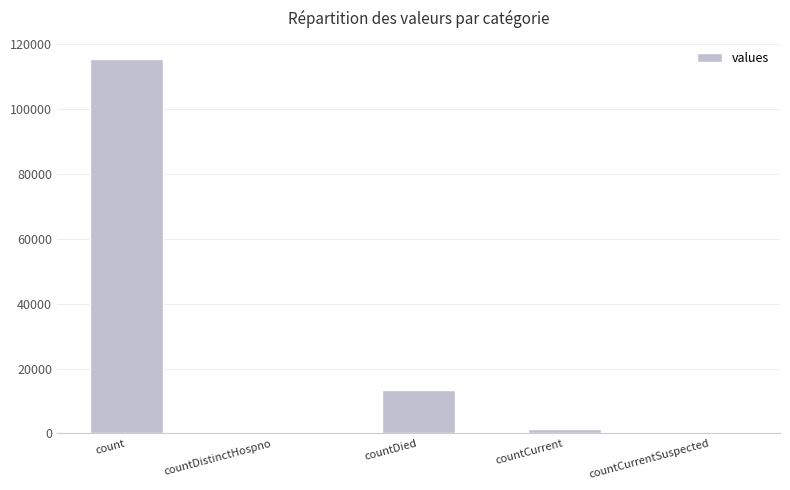

Reading left to right, transcribe all the data shown in this chart.

115379	0	13343	1383	0